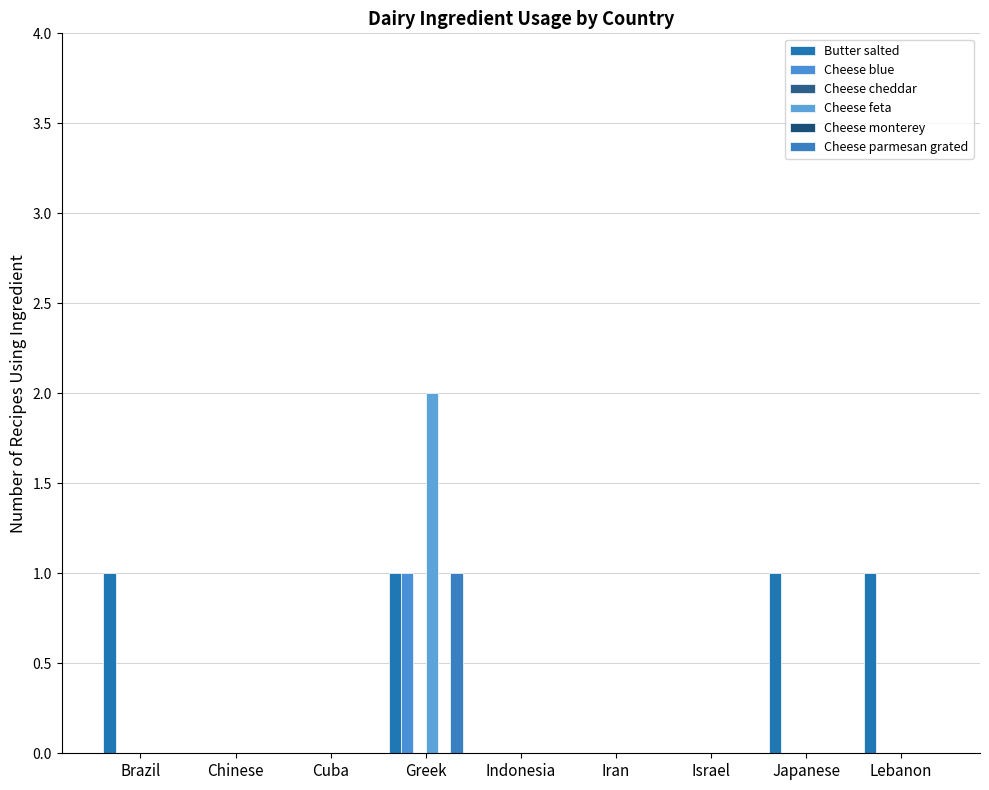

What is the greatest value displayed?

2